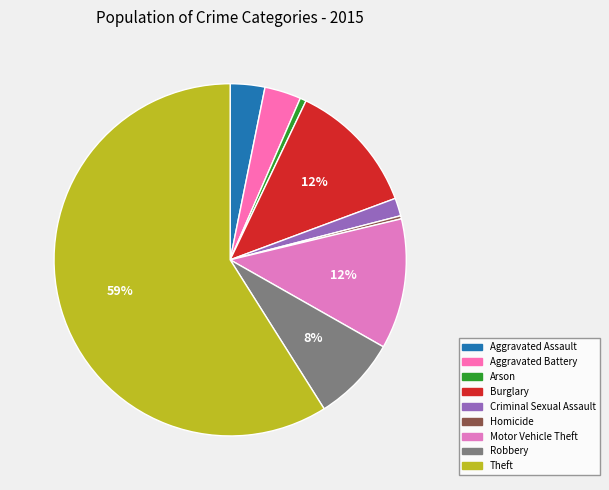

Do Motor Vehicle Theft and Arson together represent more than half of the pie?

No